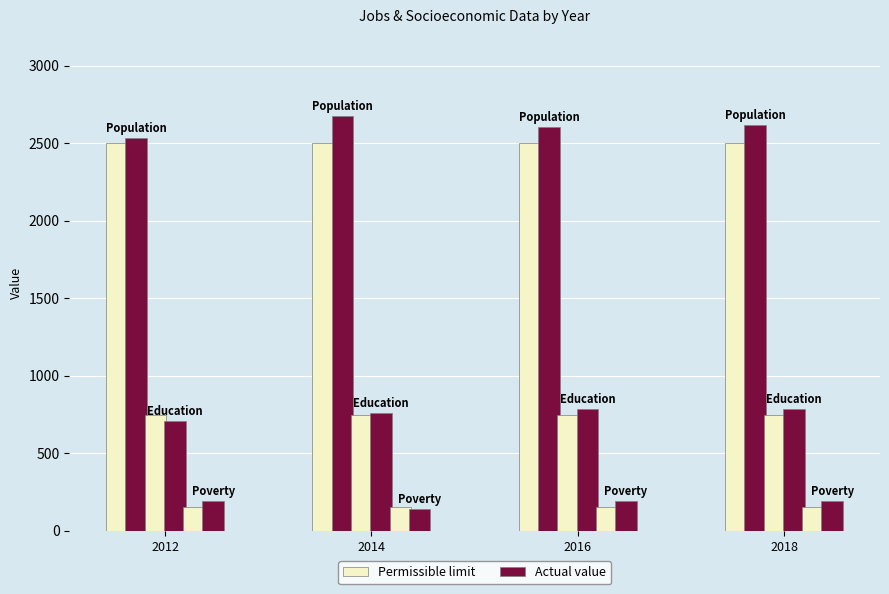

How many groups of bars are there?

4